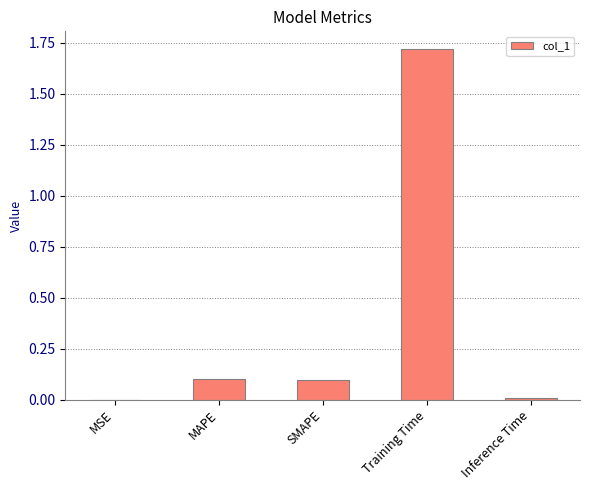

Which label corresponds to the largest value in the chart?

Training Time